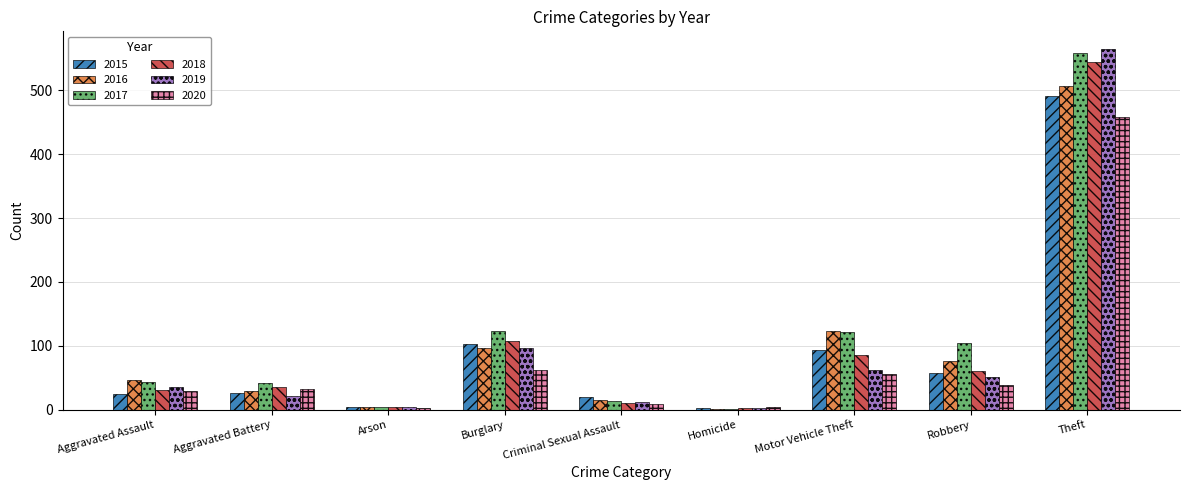

What is the value of the 2017 bar at the 1st from the left?

43